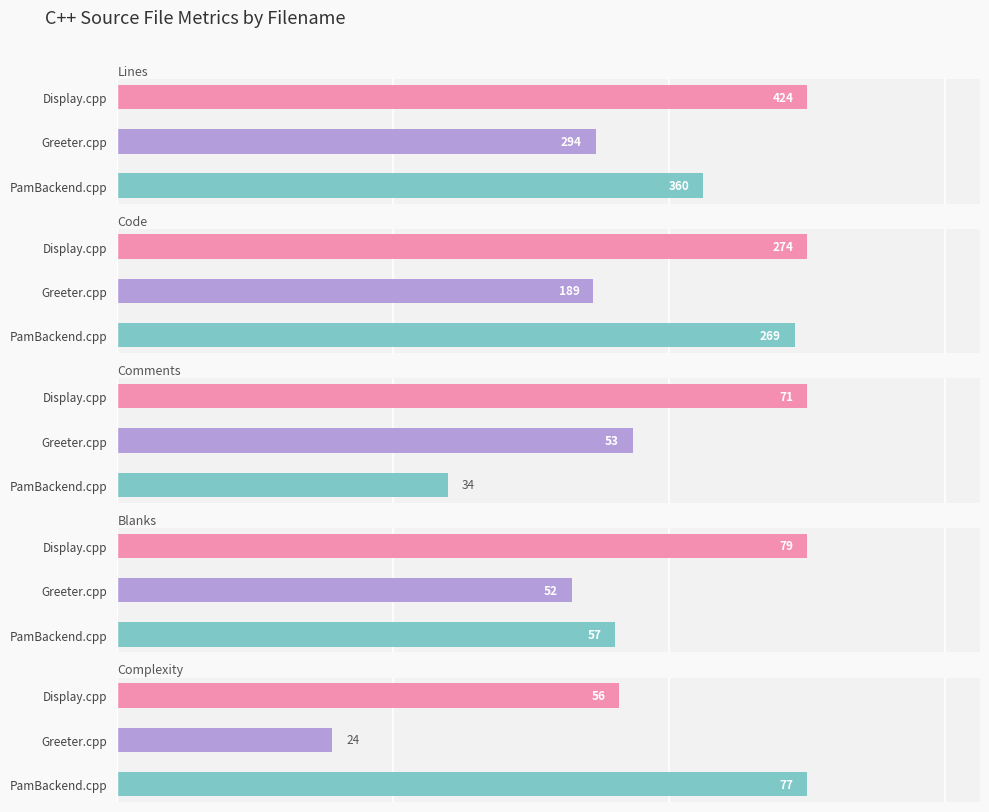

What is the maximum value for Code?

274